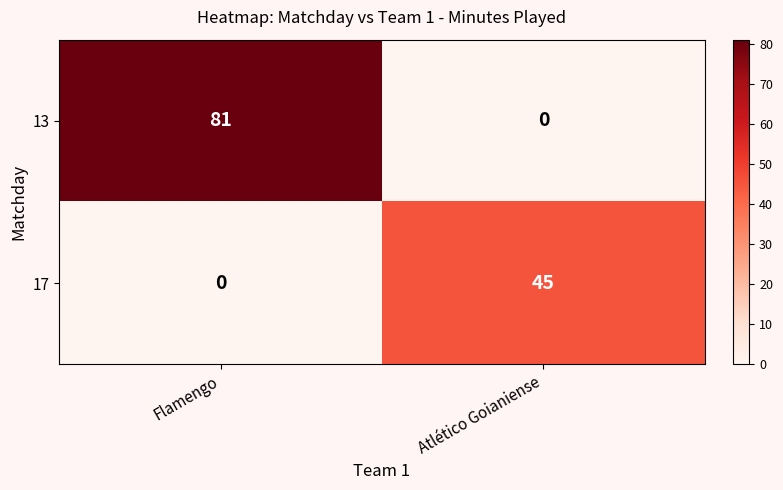

How many distinct data groups are displayed?

2